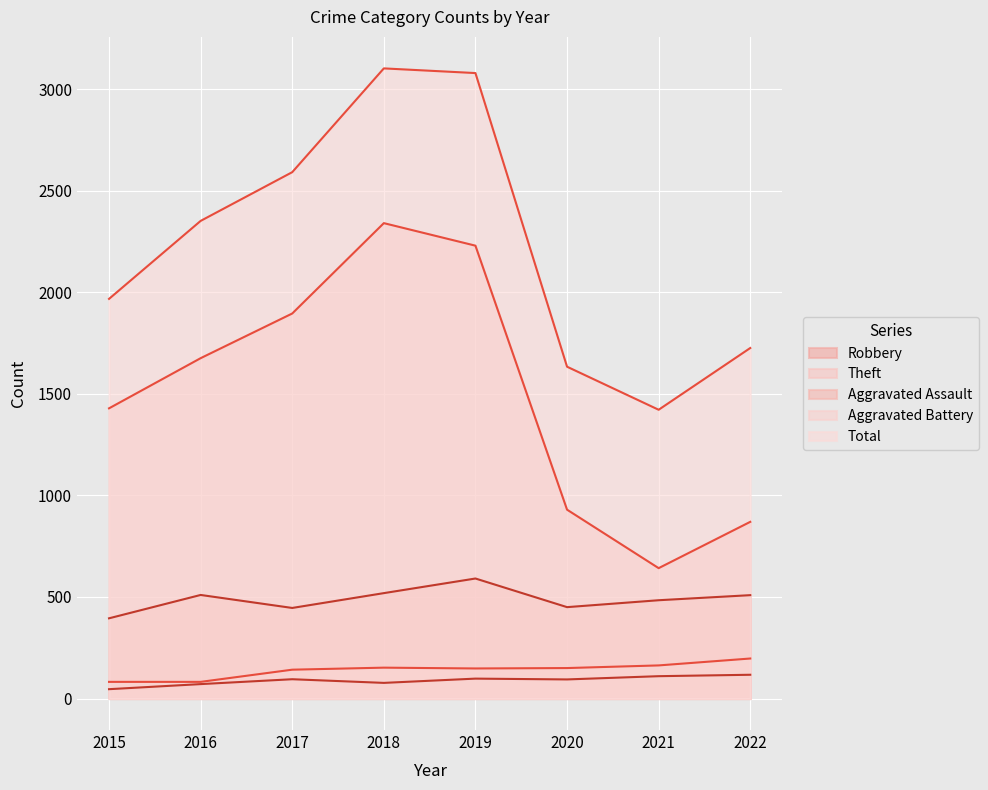

True or false: Aggravated Assault and Theft intersect in this chart.

False